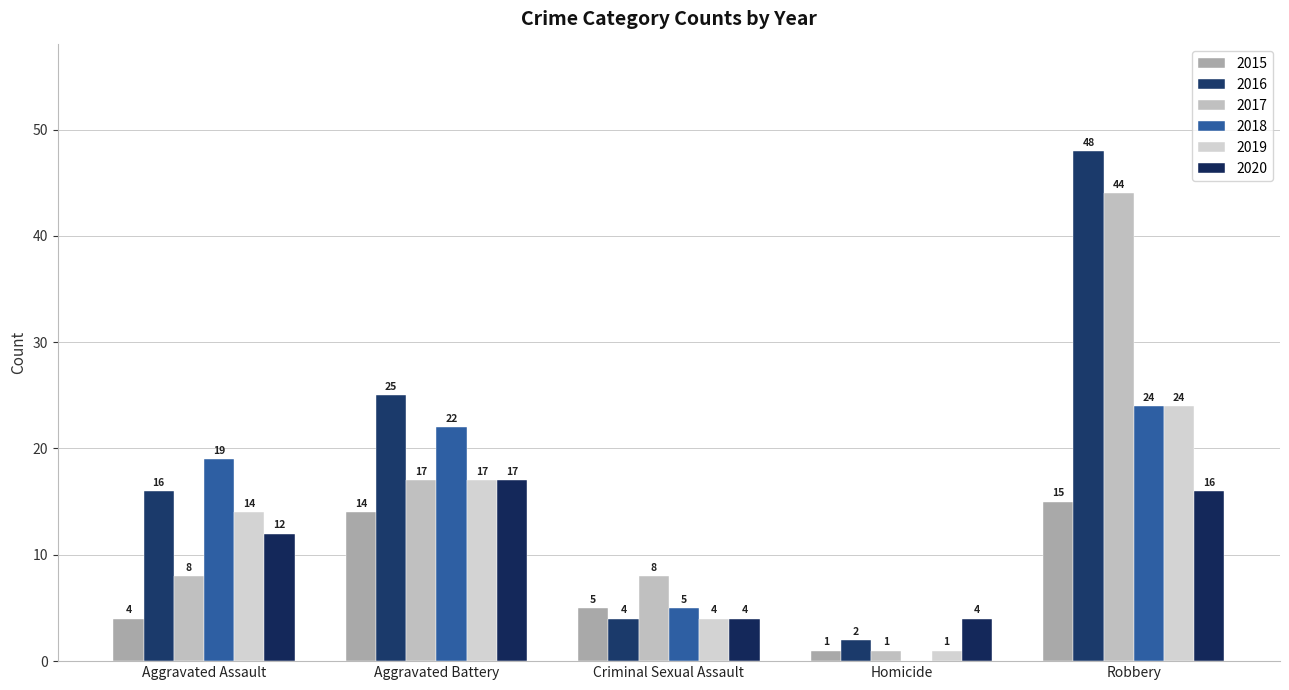

At which category is the sum across all series the highest?

Robbery